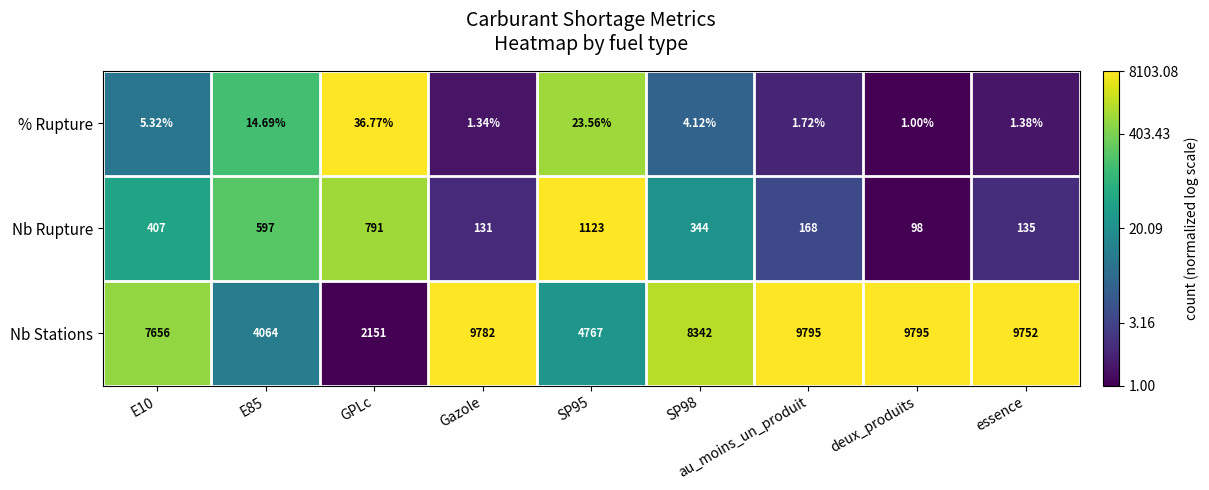

What is the difference between the highest and lowest values at essence?

9750.6